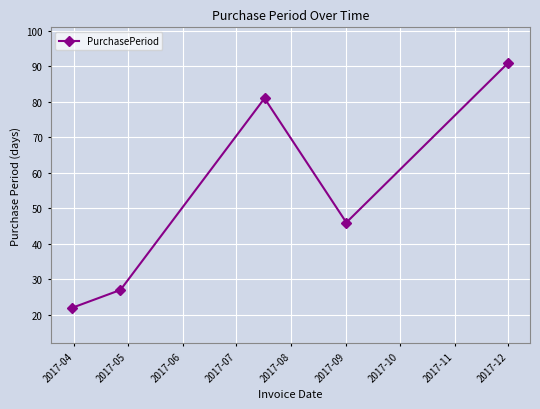

What is the difference between the maximum and second lowest values?

64